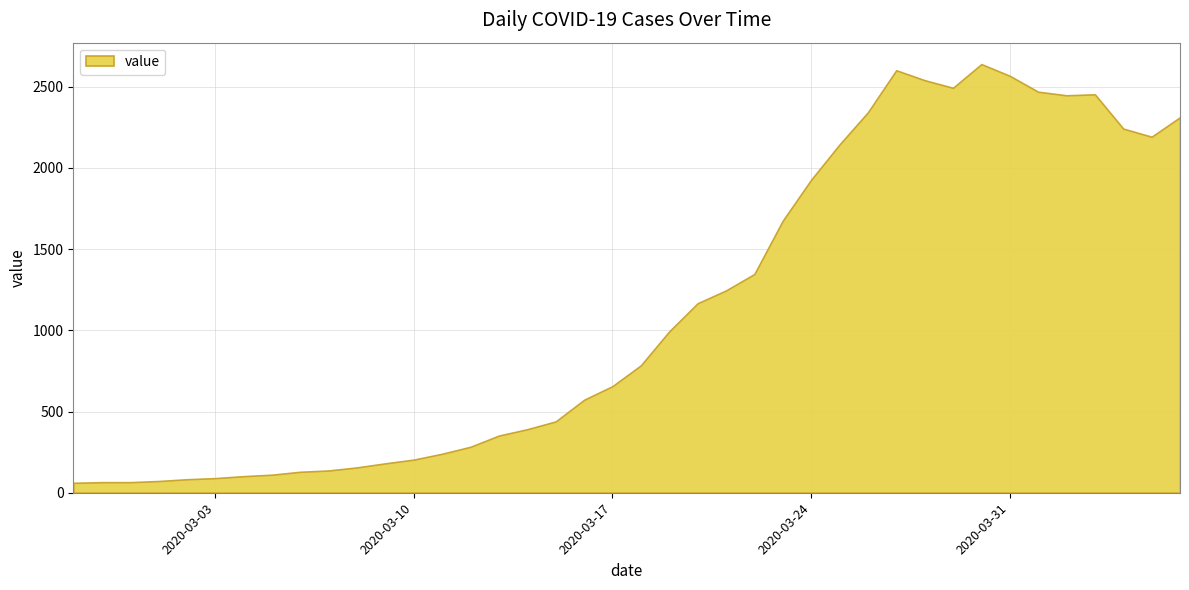

At which label does the data first exceed 784?

2020-03-19